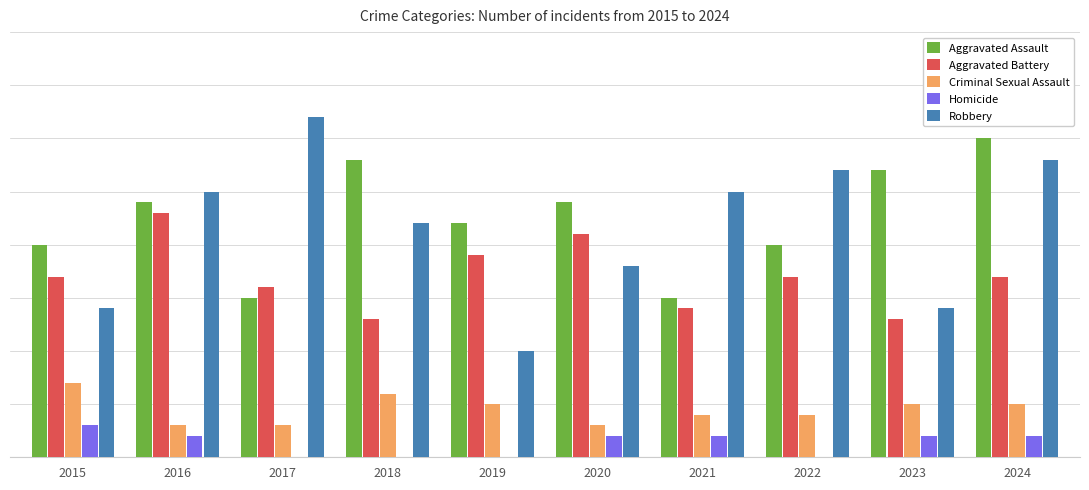

What are all the series names shown in the legend?

Aggravated Assault, Aggravated Battery, Criminal Sexual Assault, Homicide, Robbery